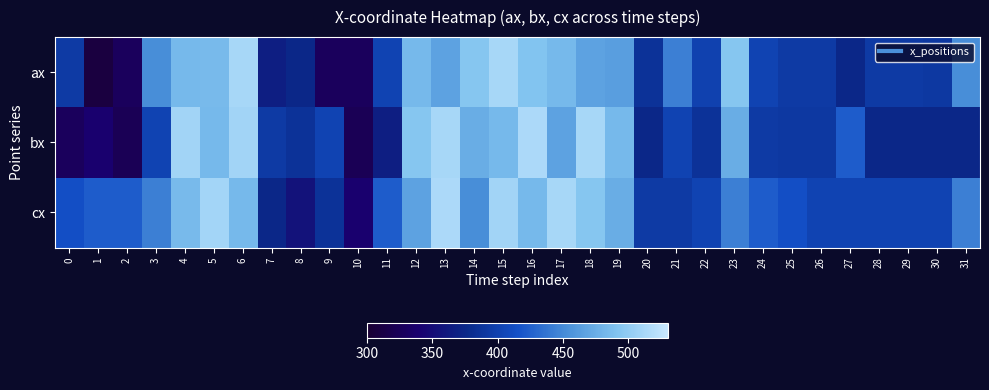

Which series has the largest total across all categories?

cx